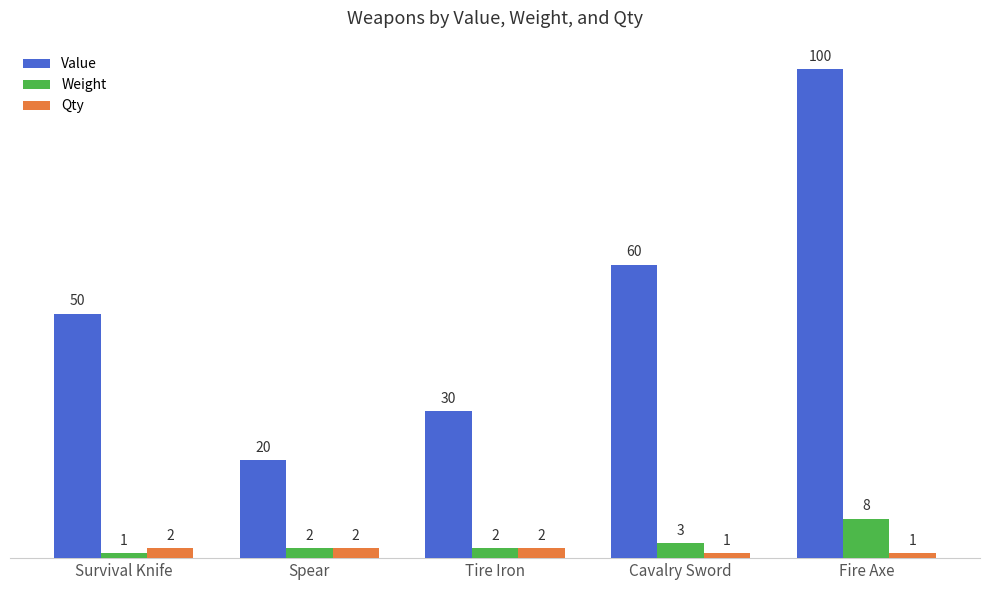

Between Survival Knife and Spear, which series saw the biggest shift?

Value